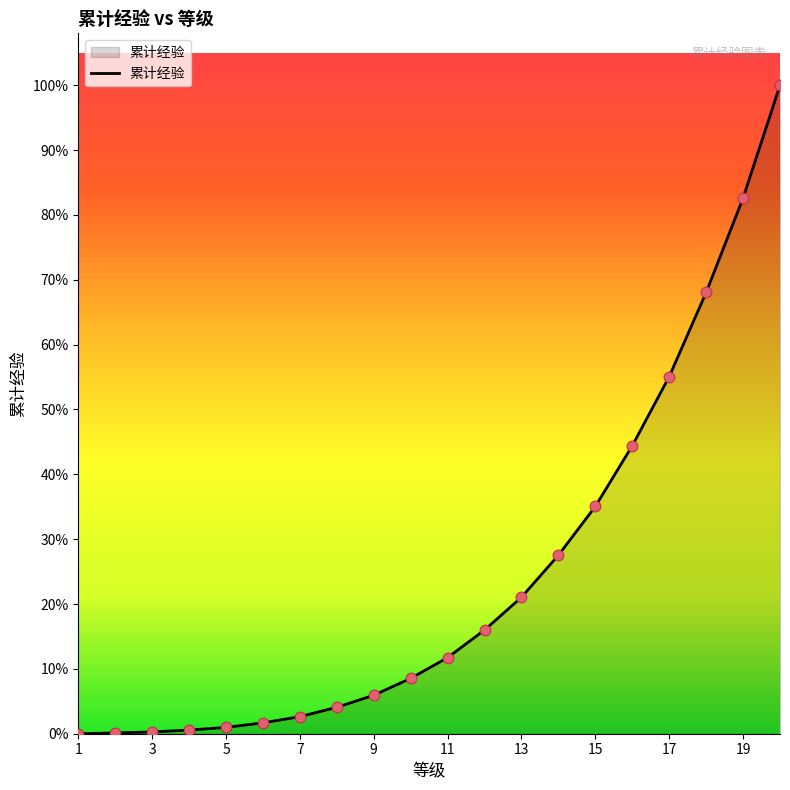

Is this an area chart (filled region under the line)?

Yes